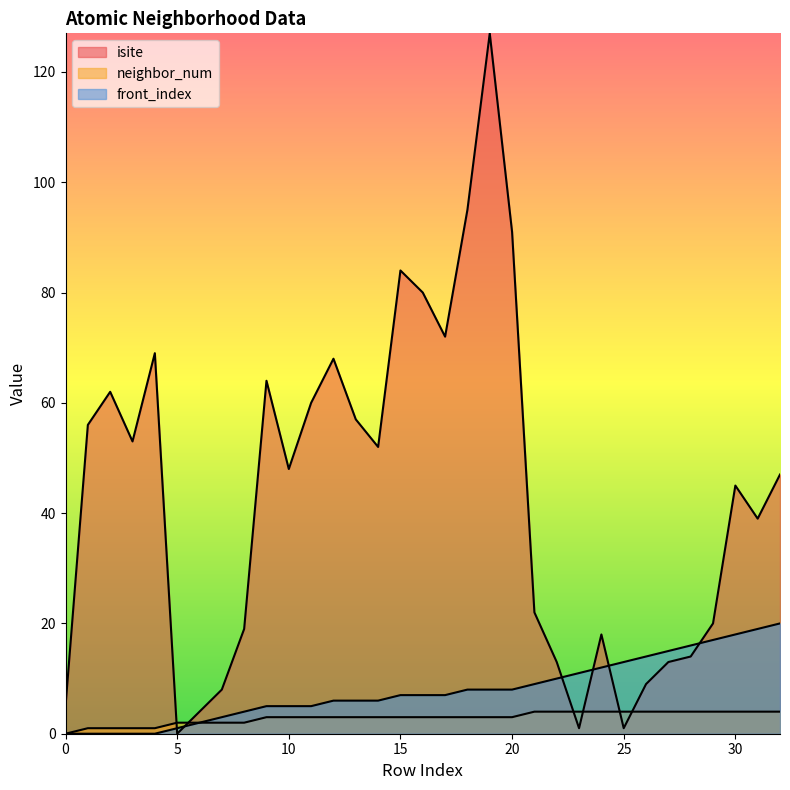

What are all the series names shown in the legend?

isite, neighbor_num, front_index